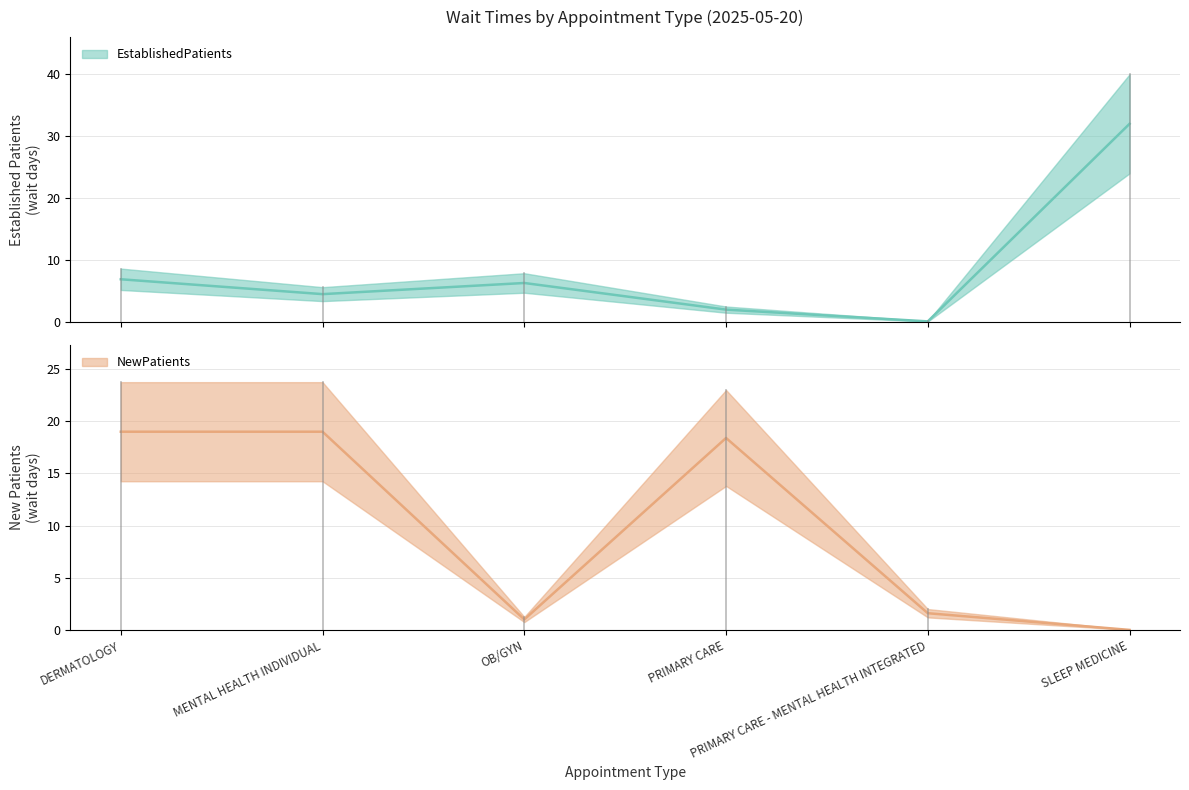

Where is the first local minimum for NewPatients?

OB/GYN